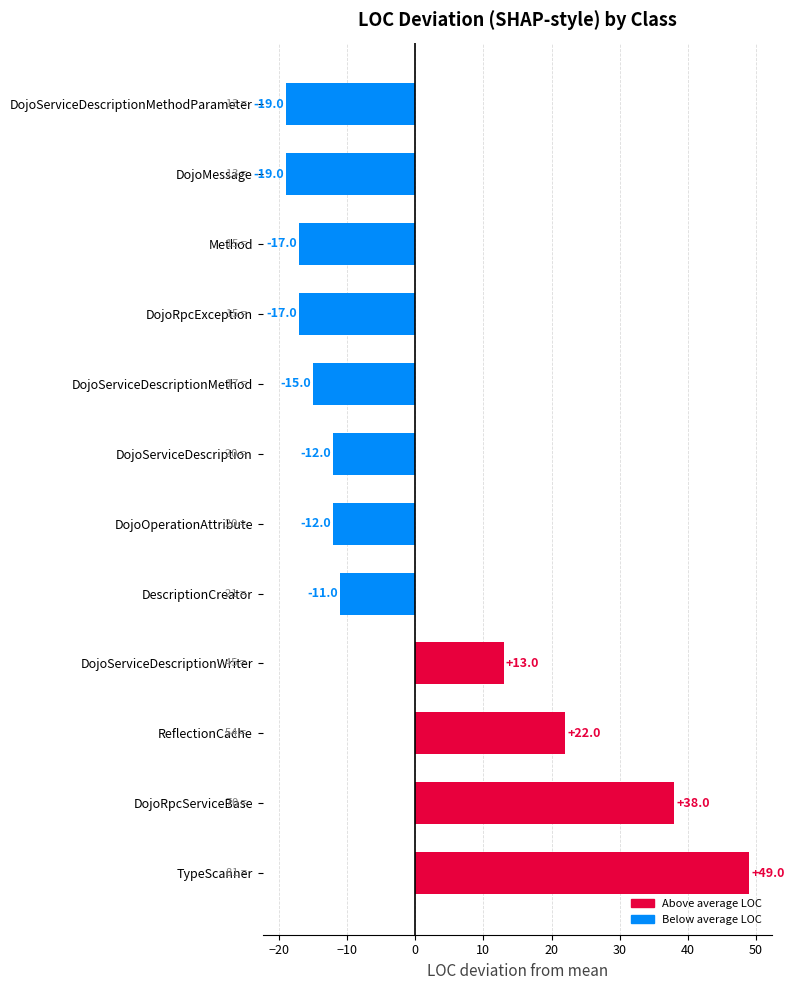

How many positive values are there?

4